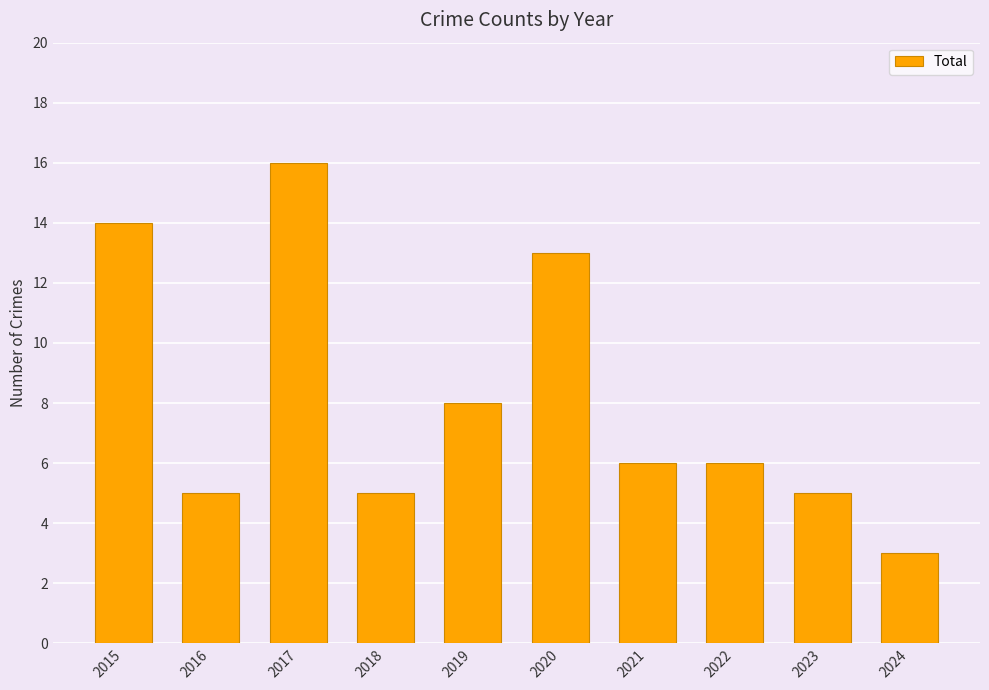

Between 2019 and 2016, which is larger?

2019